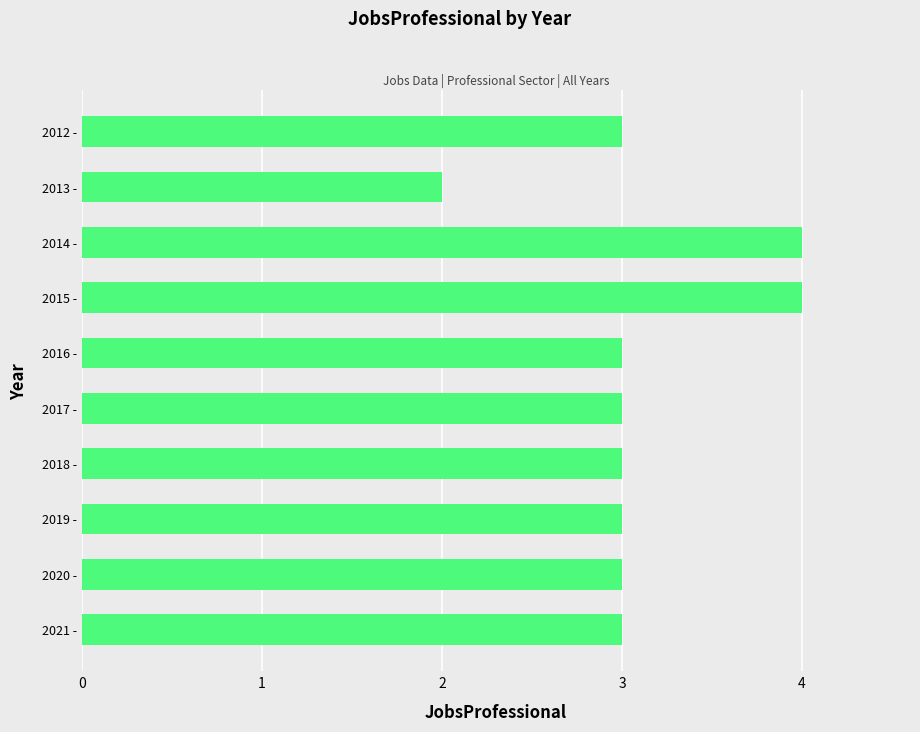

Which has a higher value, 2013 - or 2017 -?

2017 -